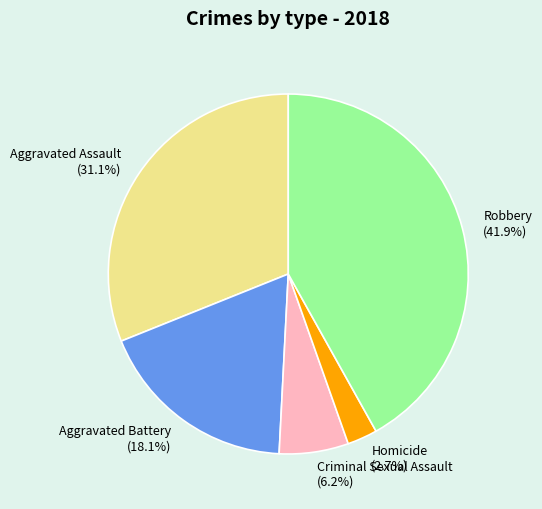

Approximately how many times larger is the value at Aggravated Battery compared to Robbery?

0.4